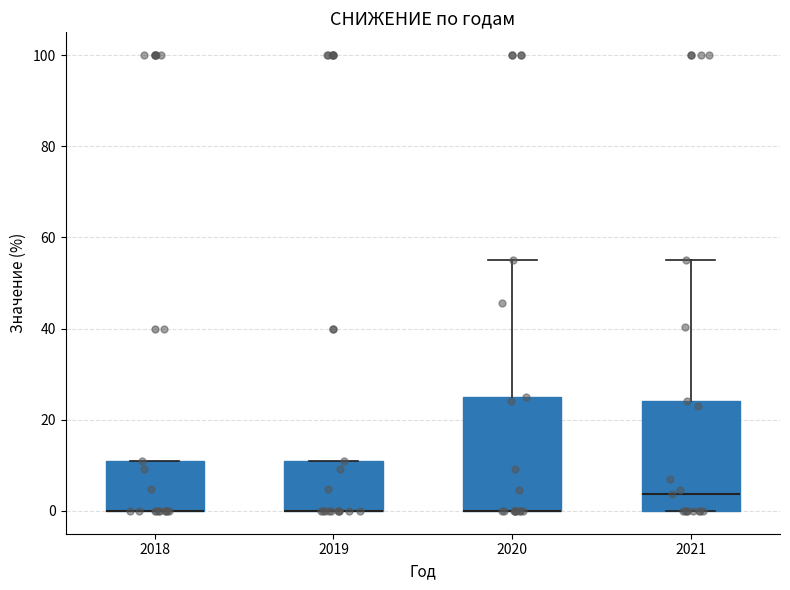

Reading left to right, read every box against the y-axis: the position of its median line, the range the box covers, and the ends of its whiskers. The values are not printed on the chart, so give them approximately, as read against the axis.

2018: median 0 (drawn on the box's lower edge), box 0 to 10, whiskers 0 to 10
2019: median 0 (drawn on the box's lower edge), box 0 to 10, whiskers 0 to 10
2020: median 0 (drawn on the box's lower edge), box 0 to 26, whiskers 0 to 56
2021: median 4, box 0 to 24, whiskers 0 to 56